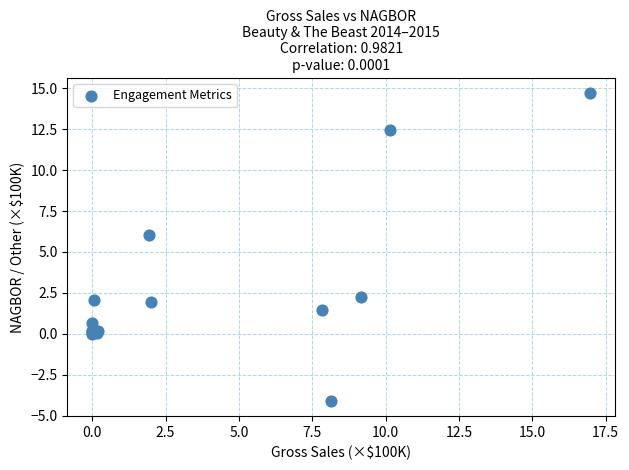

What Y value in the scatter plot is closest to 5?

6.0